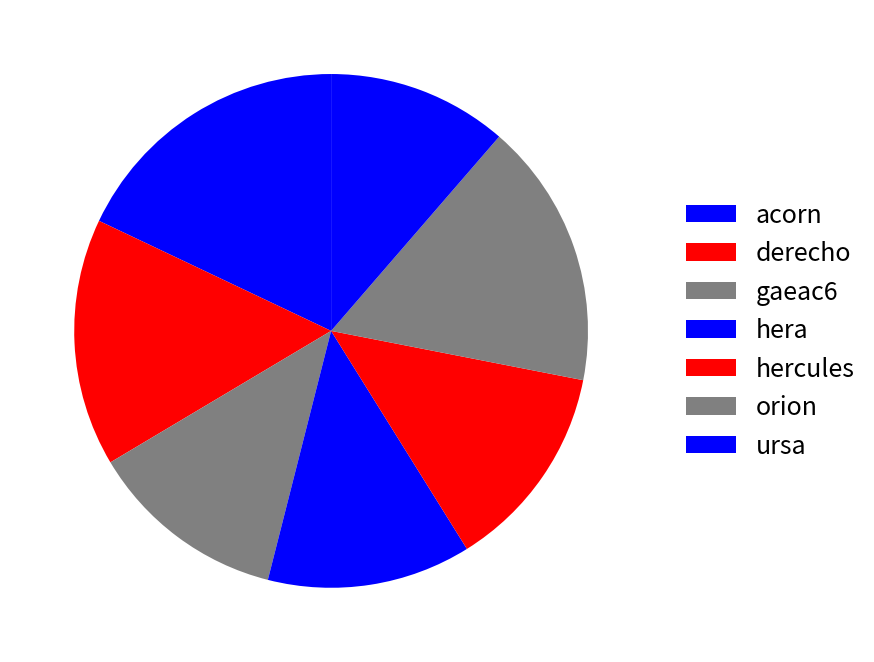

To the nearest percent, what is the difference between the largest and smallest slice percentages?

7%